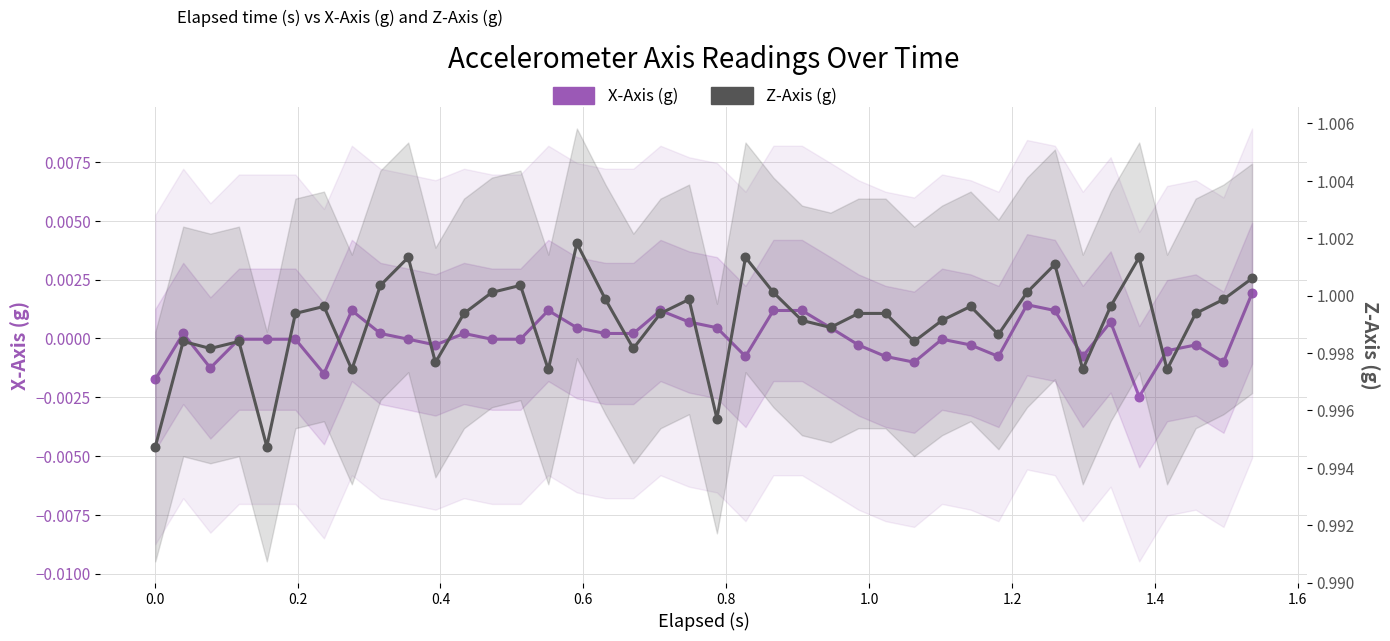

Which series has the widest spread of Y values?

Z-Axis (g)